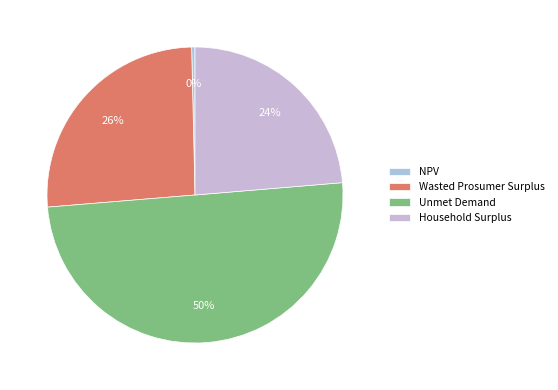

Is it true that Household Surplus is 35% of the pie?

False